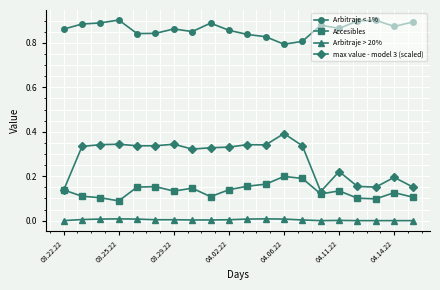

True or false: Arbitraje < 1% and max value - model 3 (scaled) cross at least once.

False